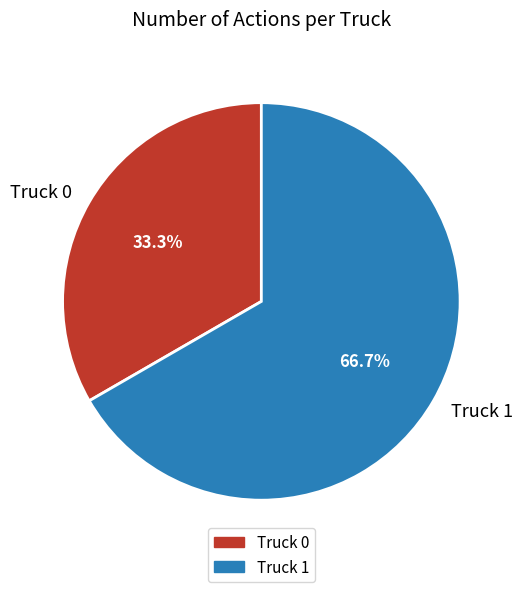

Rank the categories by value from lowest to highest.

Truck 0, Truck 1